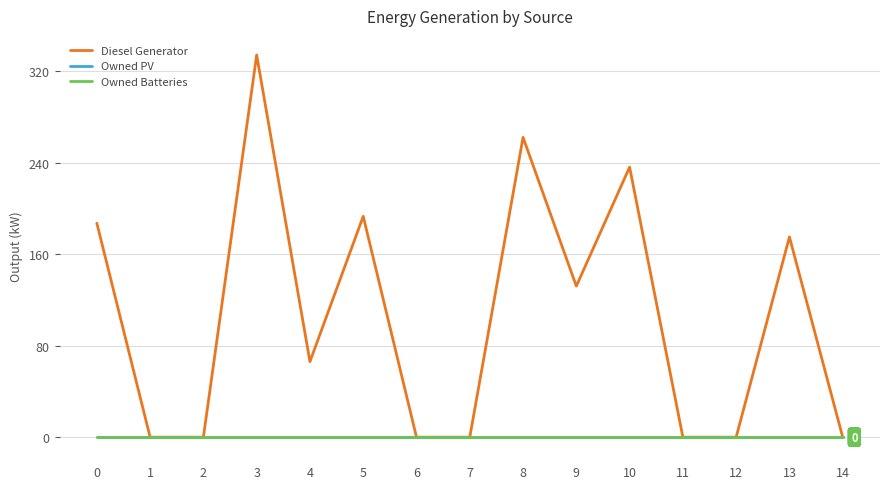

At which label does Diesel Generator reach its minimum?

1